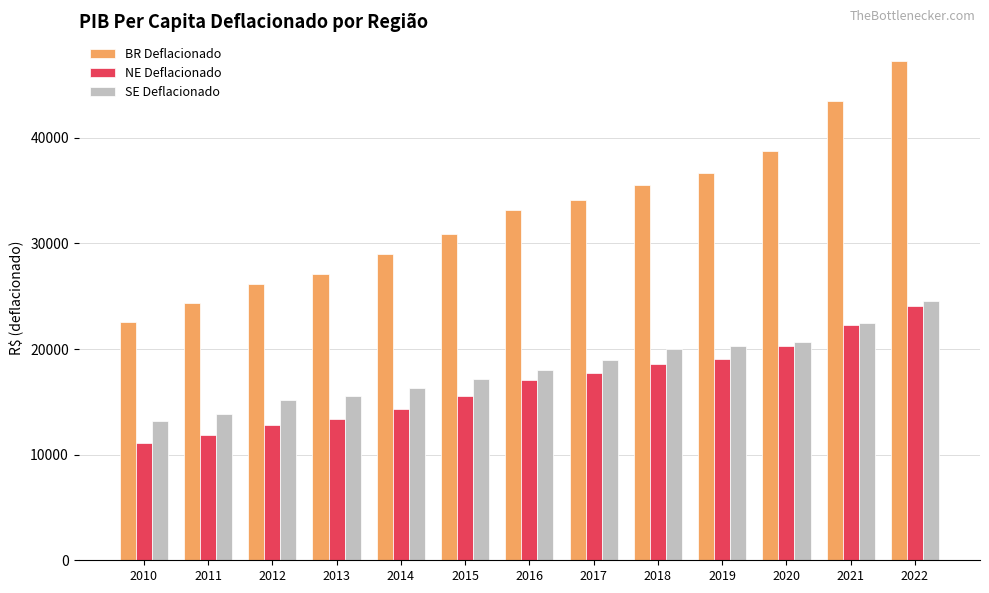

How many distinct data groups are displayed?

3